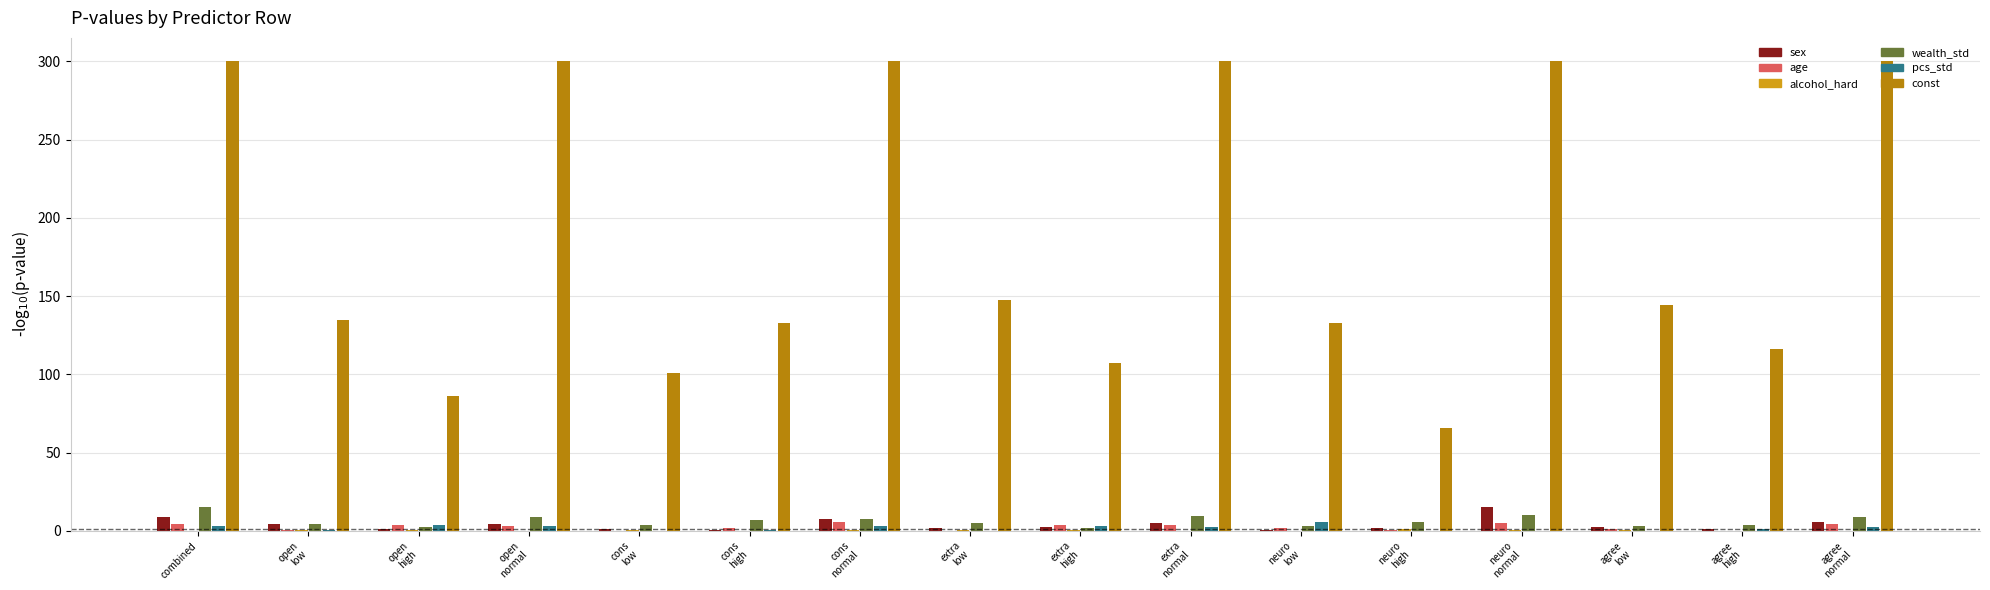

Count the number of categories in the chart.

16